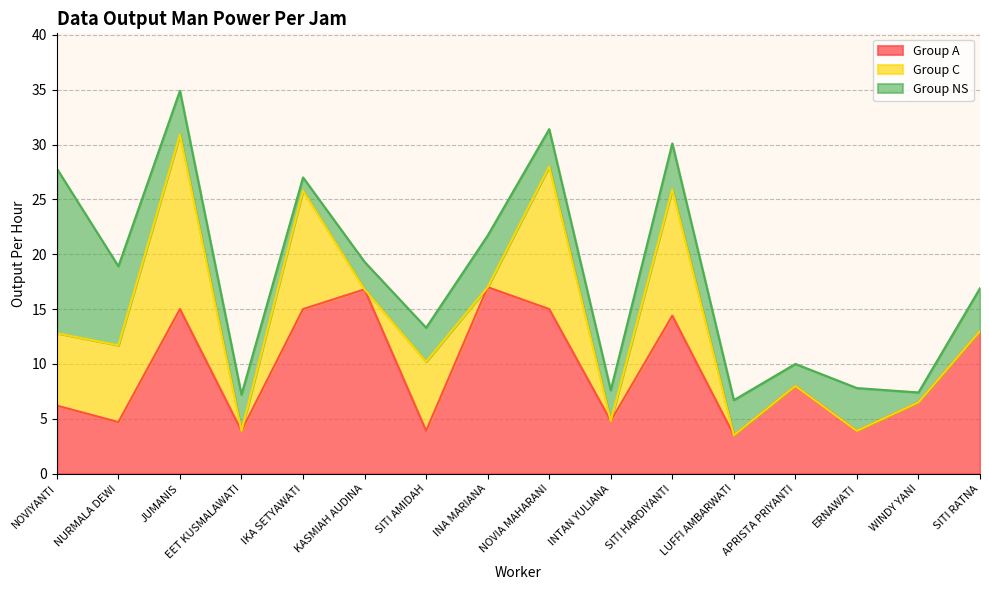

Is the value of Group A at EET KUSMALAWATI greater than the value of Group NS at SITI AMIDAH?

Yes